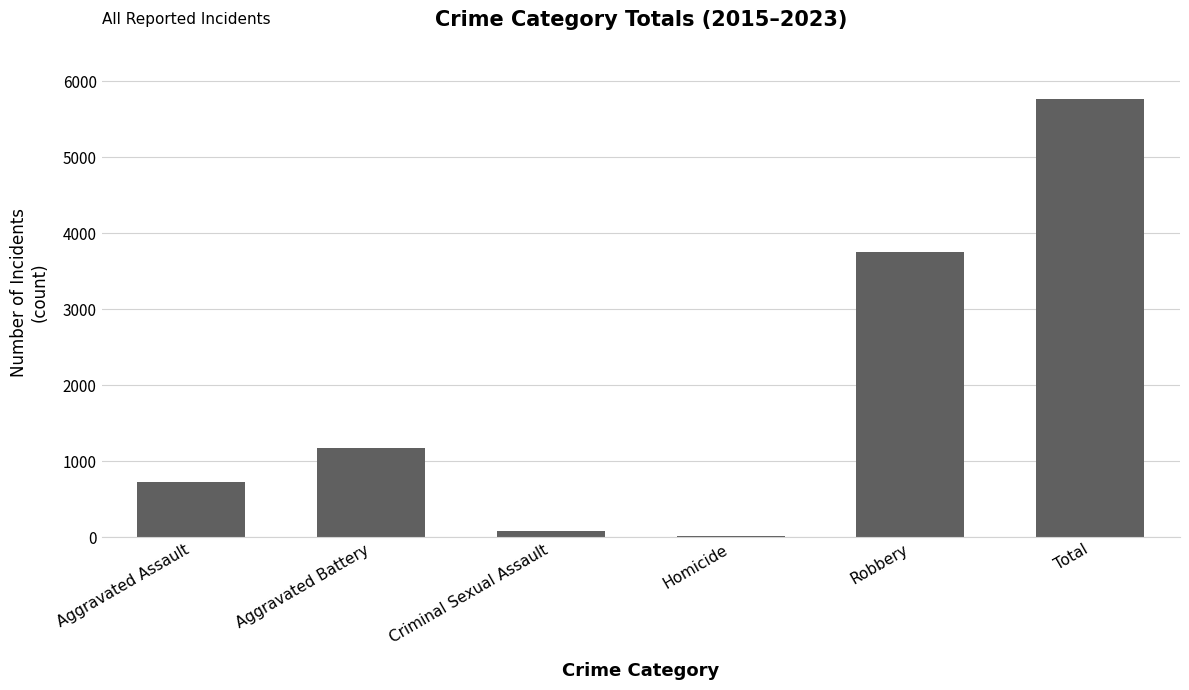

Which label corresponds to the largest value in the chart?

Total